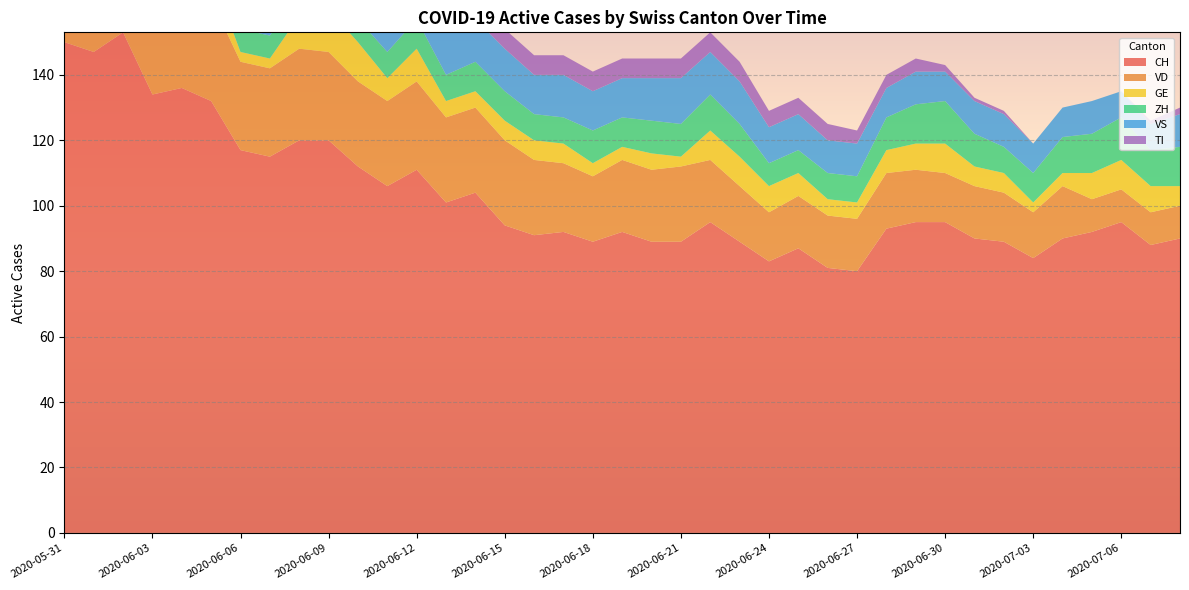

Reading right to left, extract all data points from this chart.

CH: 90	88	95	92	90	84	89	90	95	95	93	80	81	87	83	89	95	89	89	92	89	92	91	94	104	101	111	106	112	120	120	115	117	132	136	134	153	147	150
VD: 10	10	10	10	16	14	15	16	15	16	17	16	16	16	15	17	19	23	22	22	20	21	23	26	26	26	27	26	26	27	28	27	27	31	30	30	30	27	28
GE: 6	8	9	8	4	3	6	6	9	8	7	5	5	7	8	9	9	3	5	4	4	6	6	6	5	5	10	7	12	13	10	3	3	8	10	8	8	2	2
ZH: 12	11	13	12	11	9	8	10	13	12	10	8	8	7	7	10	11	10	10	9	10	8	8	9	9	8	9	8	7	6	7	7	7	8	9	9	11	11	11
VS: 10	8	8	10	9	9	10	10	9	10	9	10	10	11	11	13	13	14	13	12	12	13	12	13	13	13	15	15	15	15	15	15	15	15	15	14	15	15	15
TI: 2	1	0	0	0	0	1	1	2	4	4	4	5	5	5	6	6	6	6	6	6	6	6	6	8	9	9	10	10	12	13	14	15	17	18	20	26	28	30